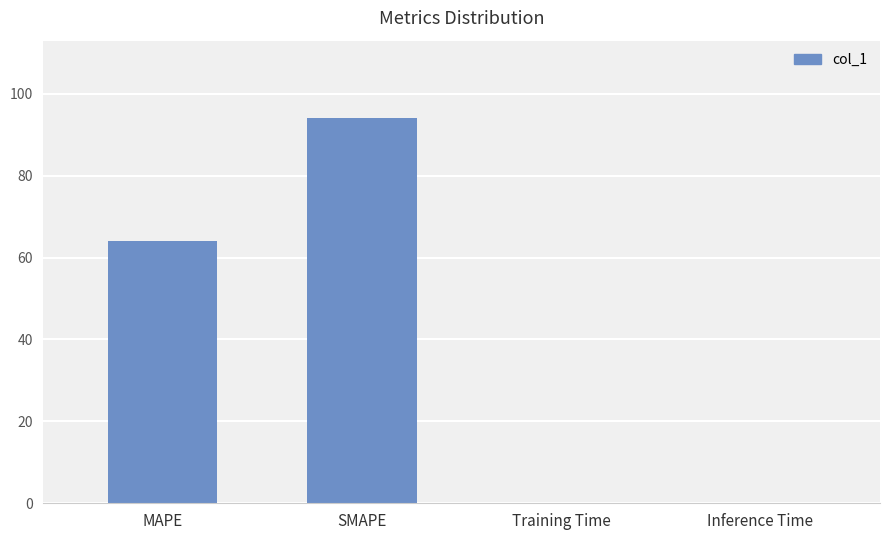

Are the bars horizontal?

No